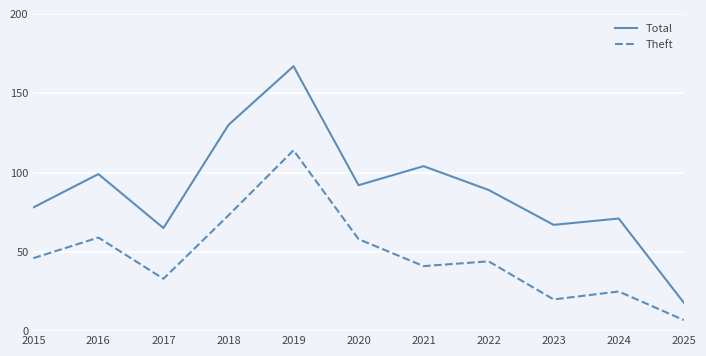

Rank the series by their maximum value, from highest to lowest.

Total, Theft